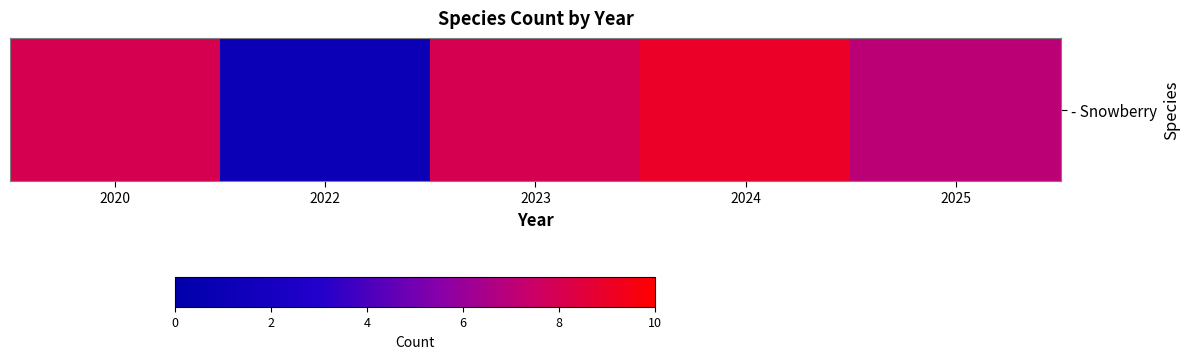

List the labels in order of value, largest first.

2024, 2020, 2023, 2025, 2022